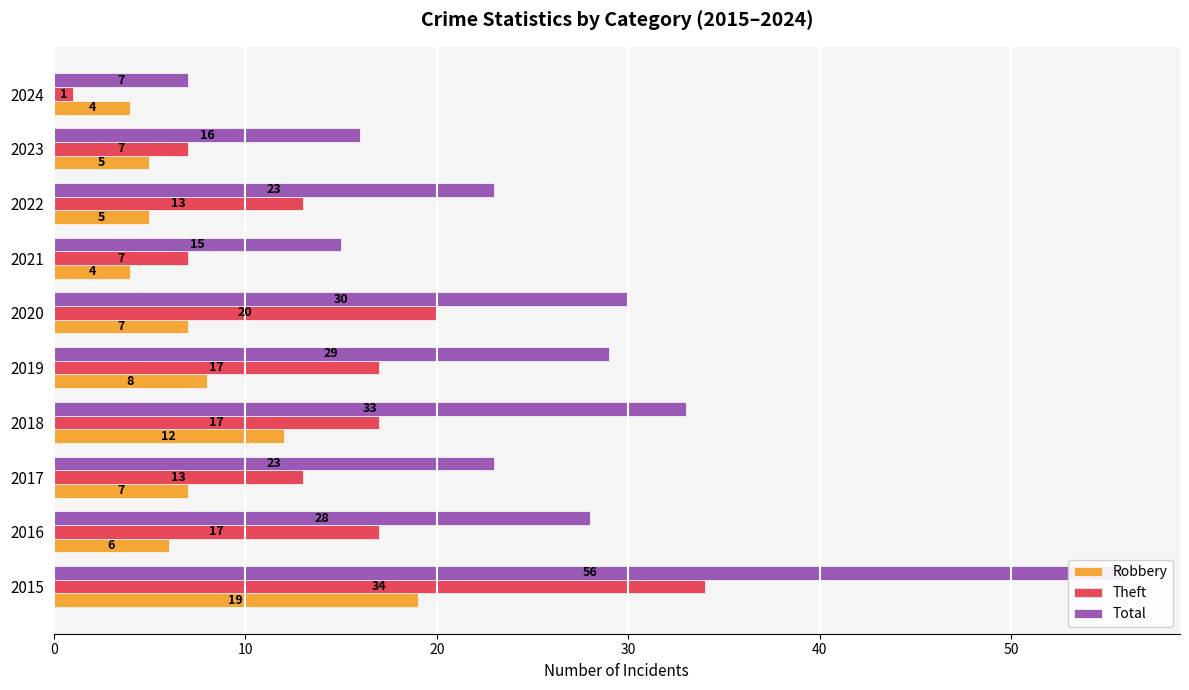

What are all the series names shown in the legend?

Robbery, Theft, Total